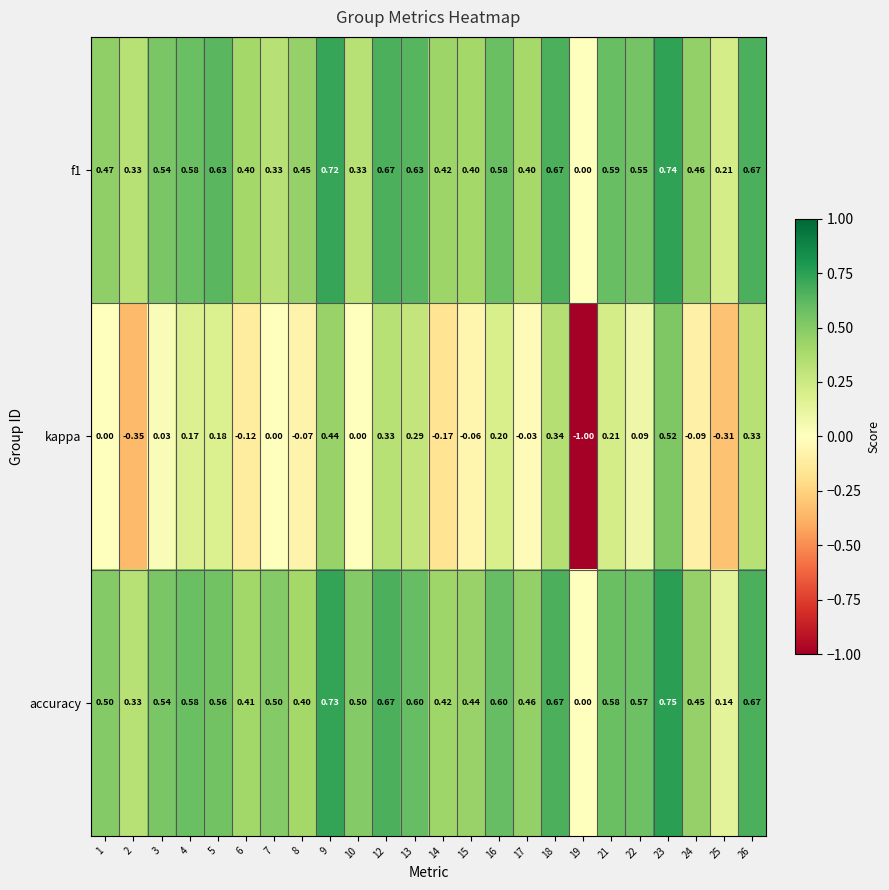

Count the number of categories in the chart.

24